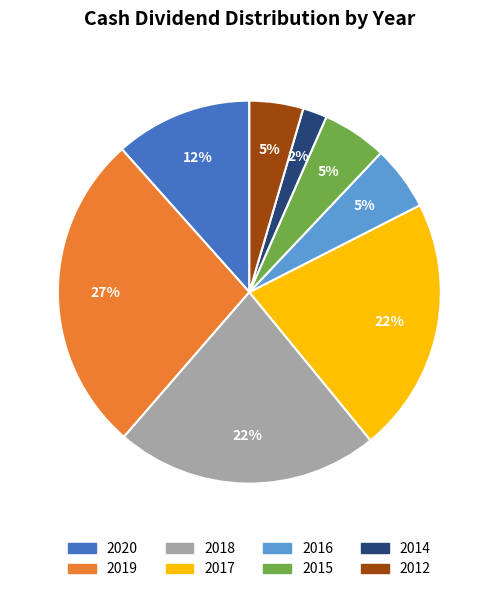

Which category has the biggest portion of the pie?

2019